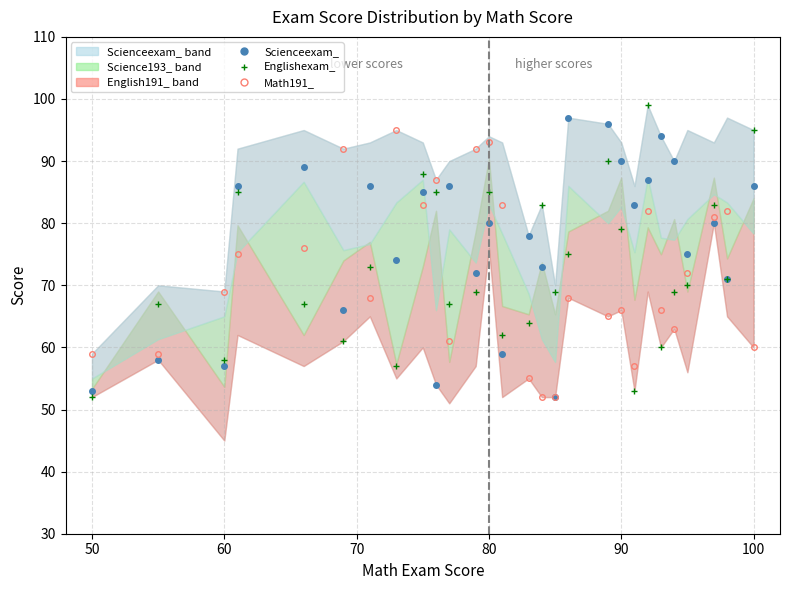

What is the value of the Englishexam_ point at the 19th from the left?

90